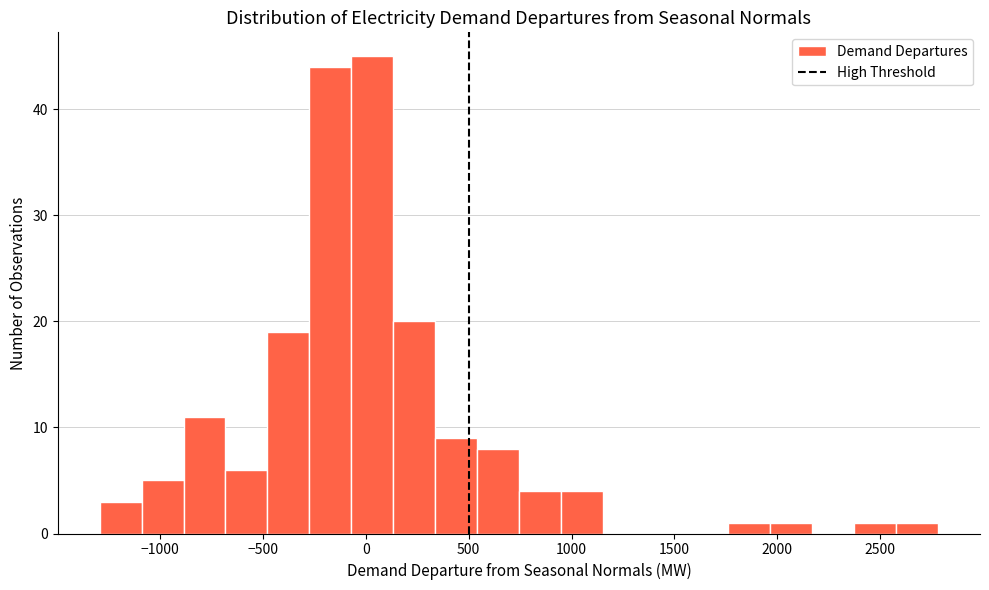

How tall is the bar that spans -250 to -50 on the x-axis? Neither the bar edges nor the heights are printed on the chart, so give them approximately, as read against the axes.

44